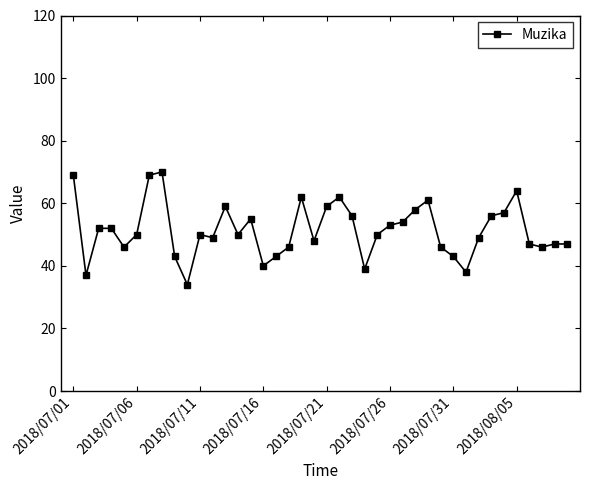

How many lines are shown in the chart?

1